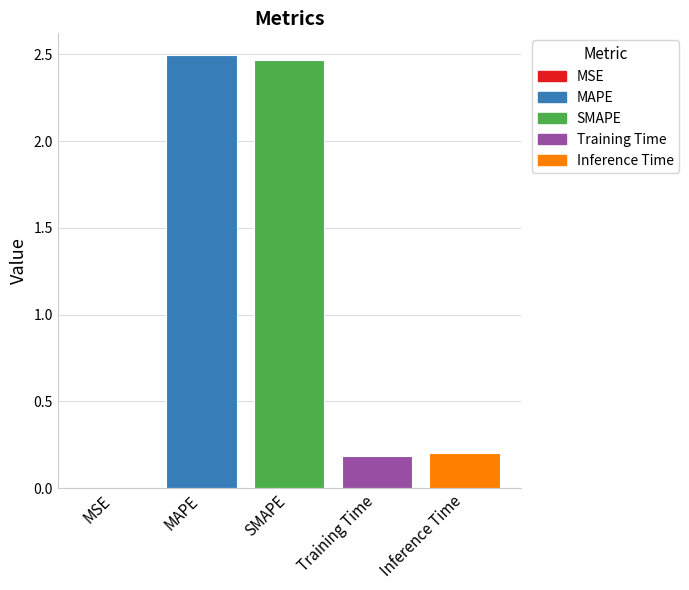

The SMAPE series shows 2.5 at SMAPE. True or false?

True